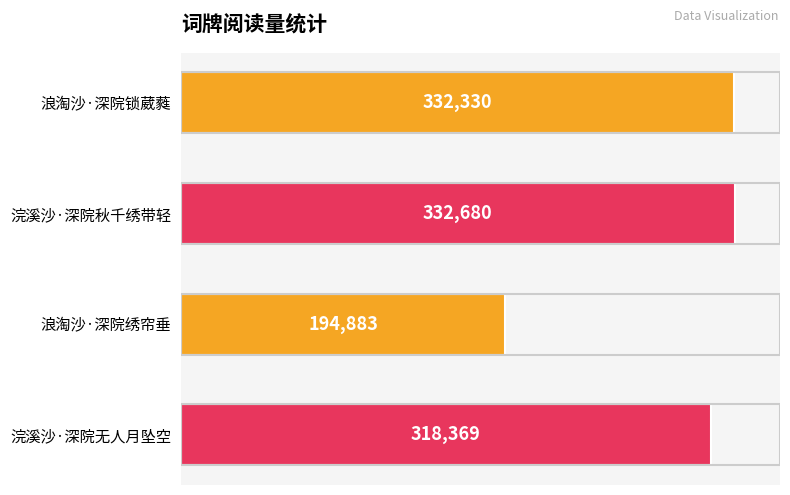

What is the smallest value displayed?

194883